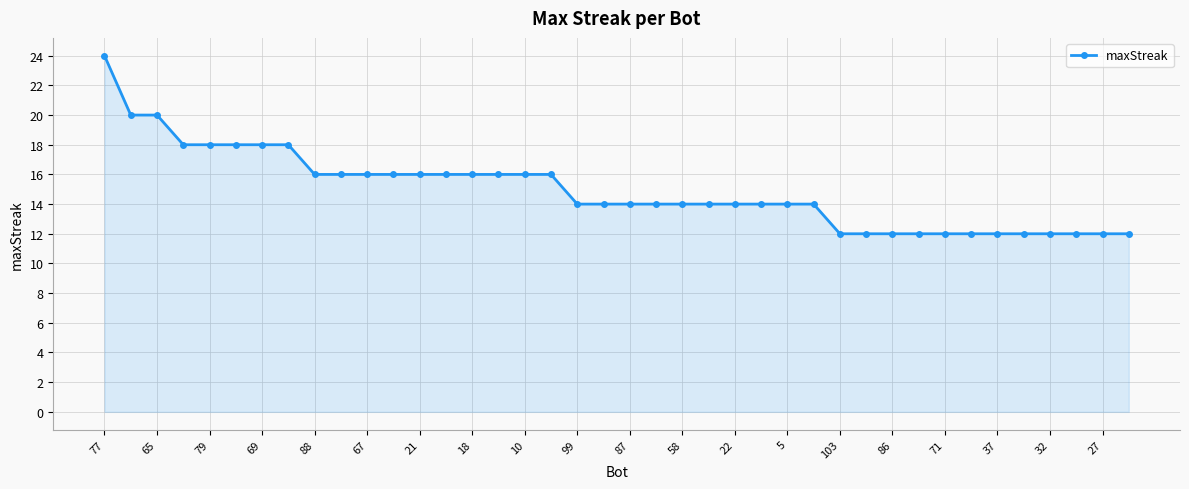

What is the value of the 21st point from the left?

14